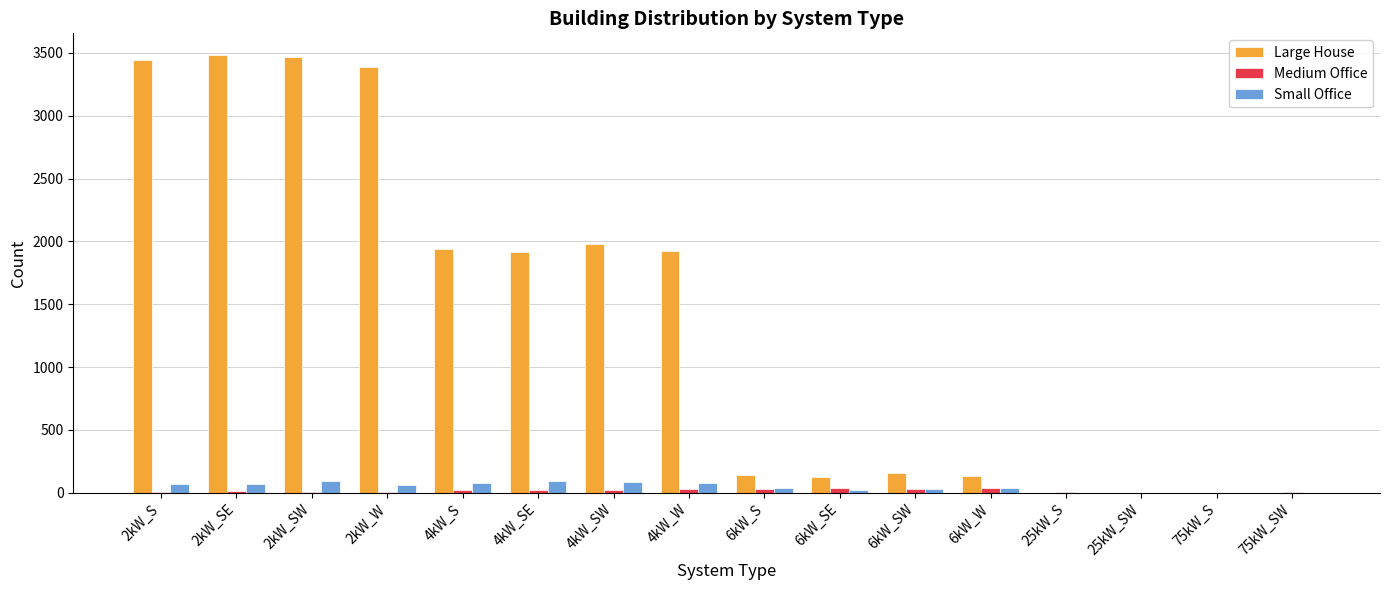

Where does the Small Office series first go above 62?

2kW_S